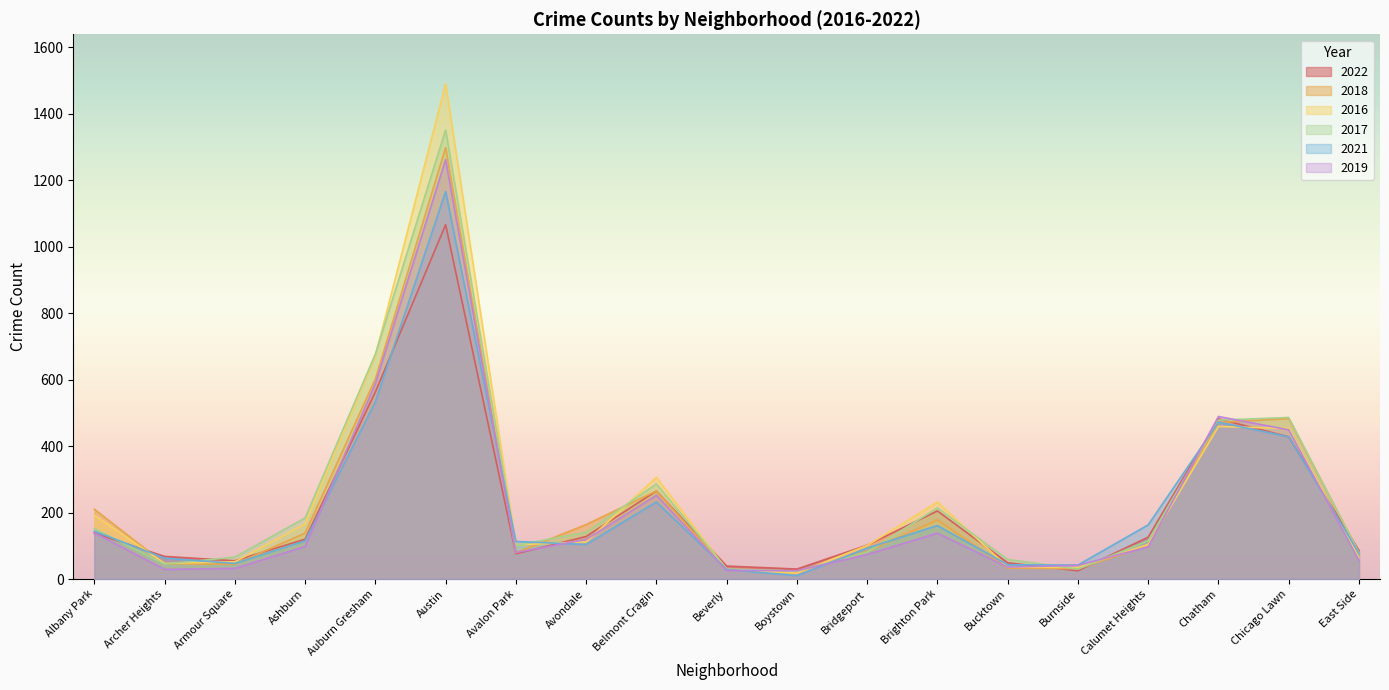

Which series has the largest total across all categories?

2016